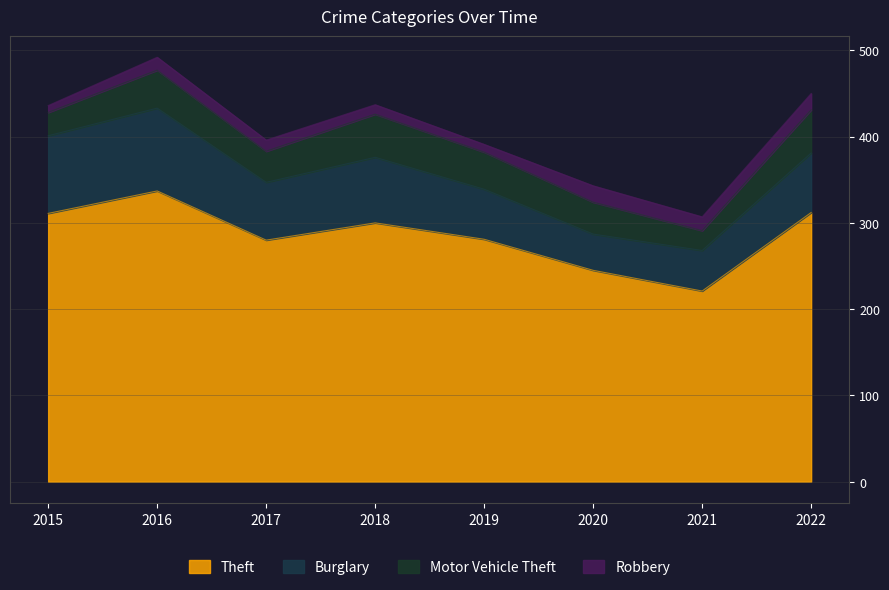

Is it true that Motor Vehicle Theft equals 37 at 2020?

True